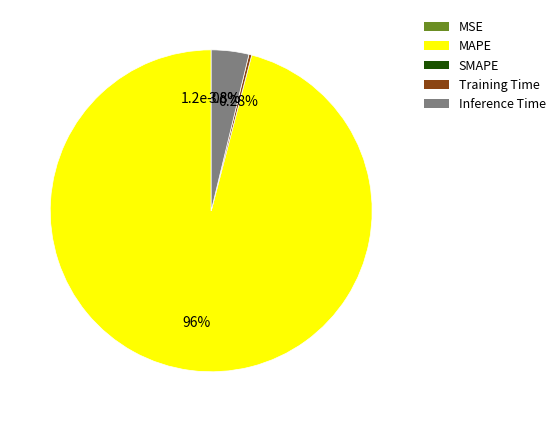

Between SMAPE and Inference Time, which is larger?

Inference Time